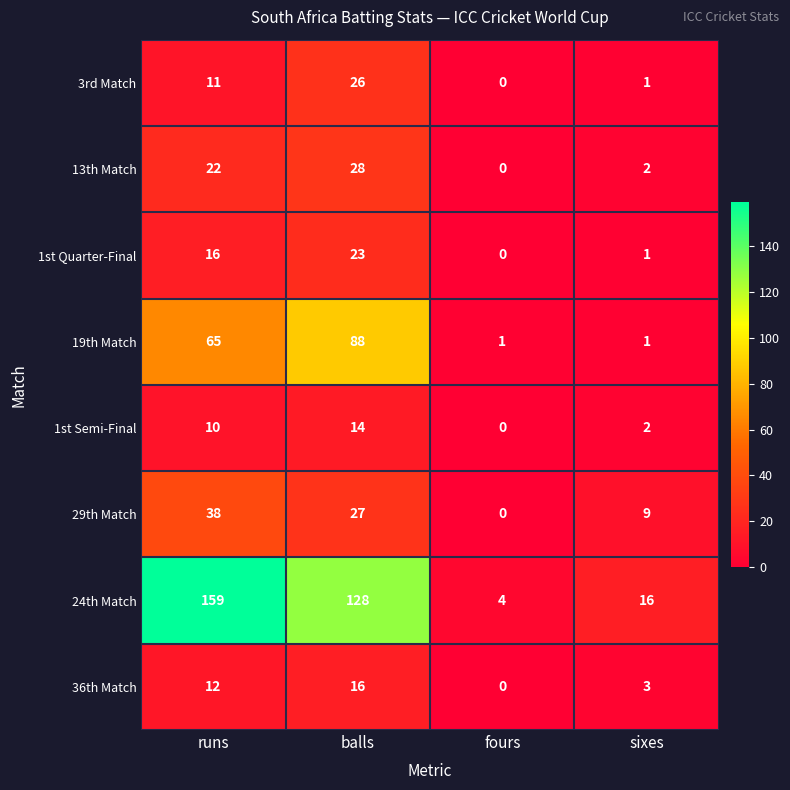

At which category does the chart reach its minimum across all series?

fours